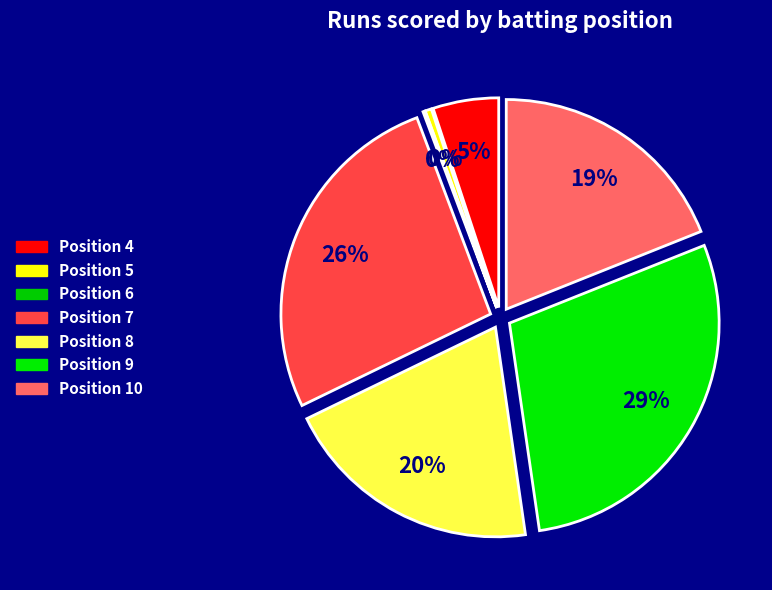

What is the change in value from Position 4 to Position 9?

+145